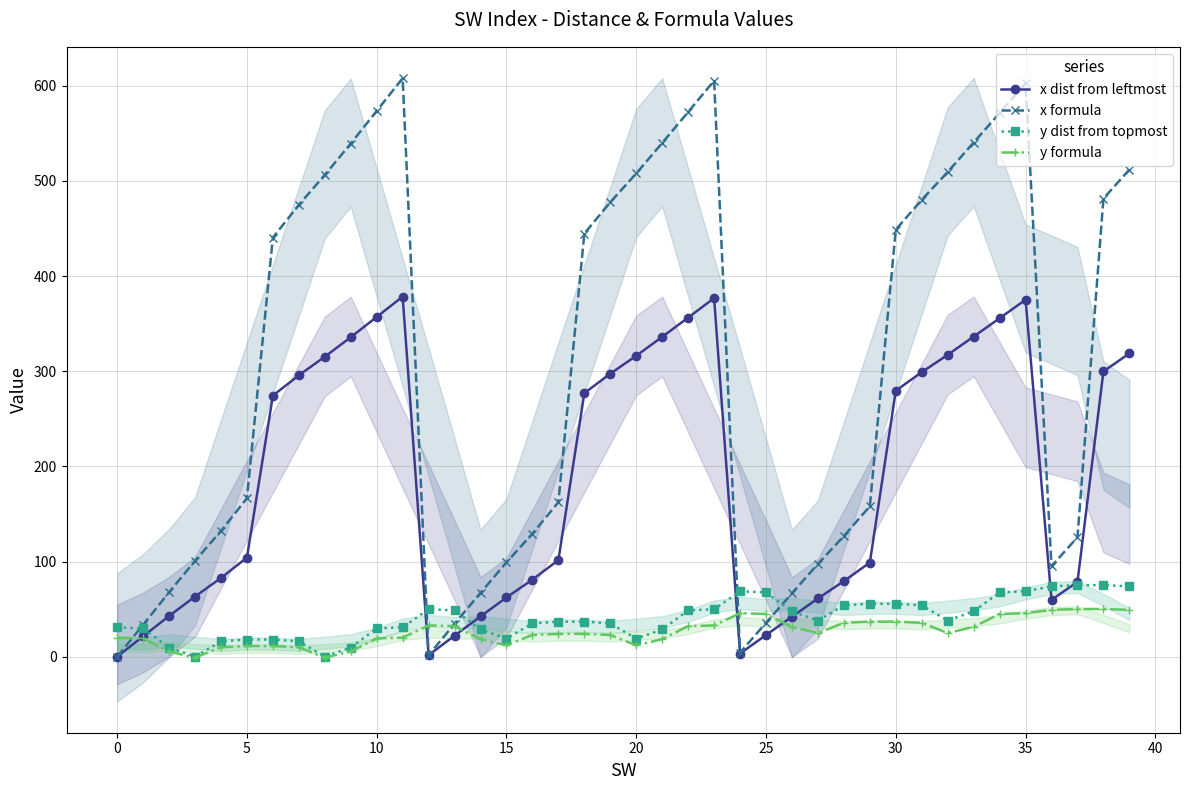

What is the sum of the y dist from topmost values at 15 and 16?

54.0